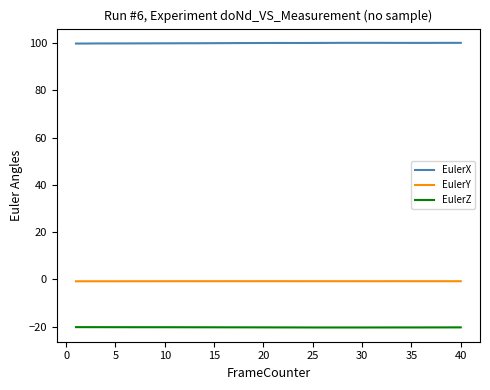

Which series has the largest total across all categories?

EulerX